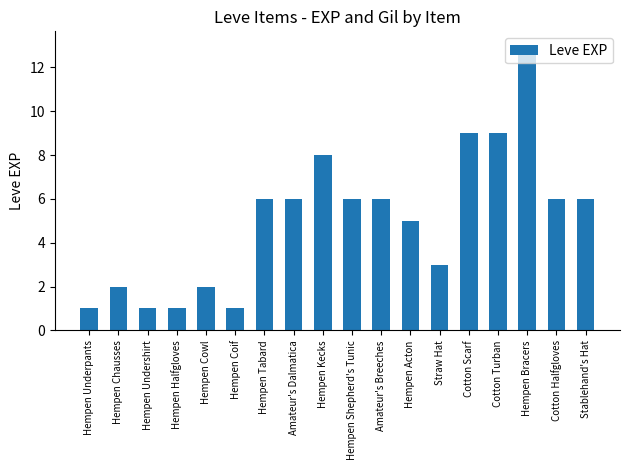

What is the average value?

5